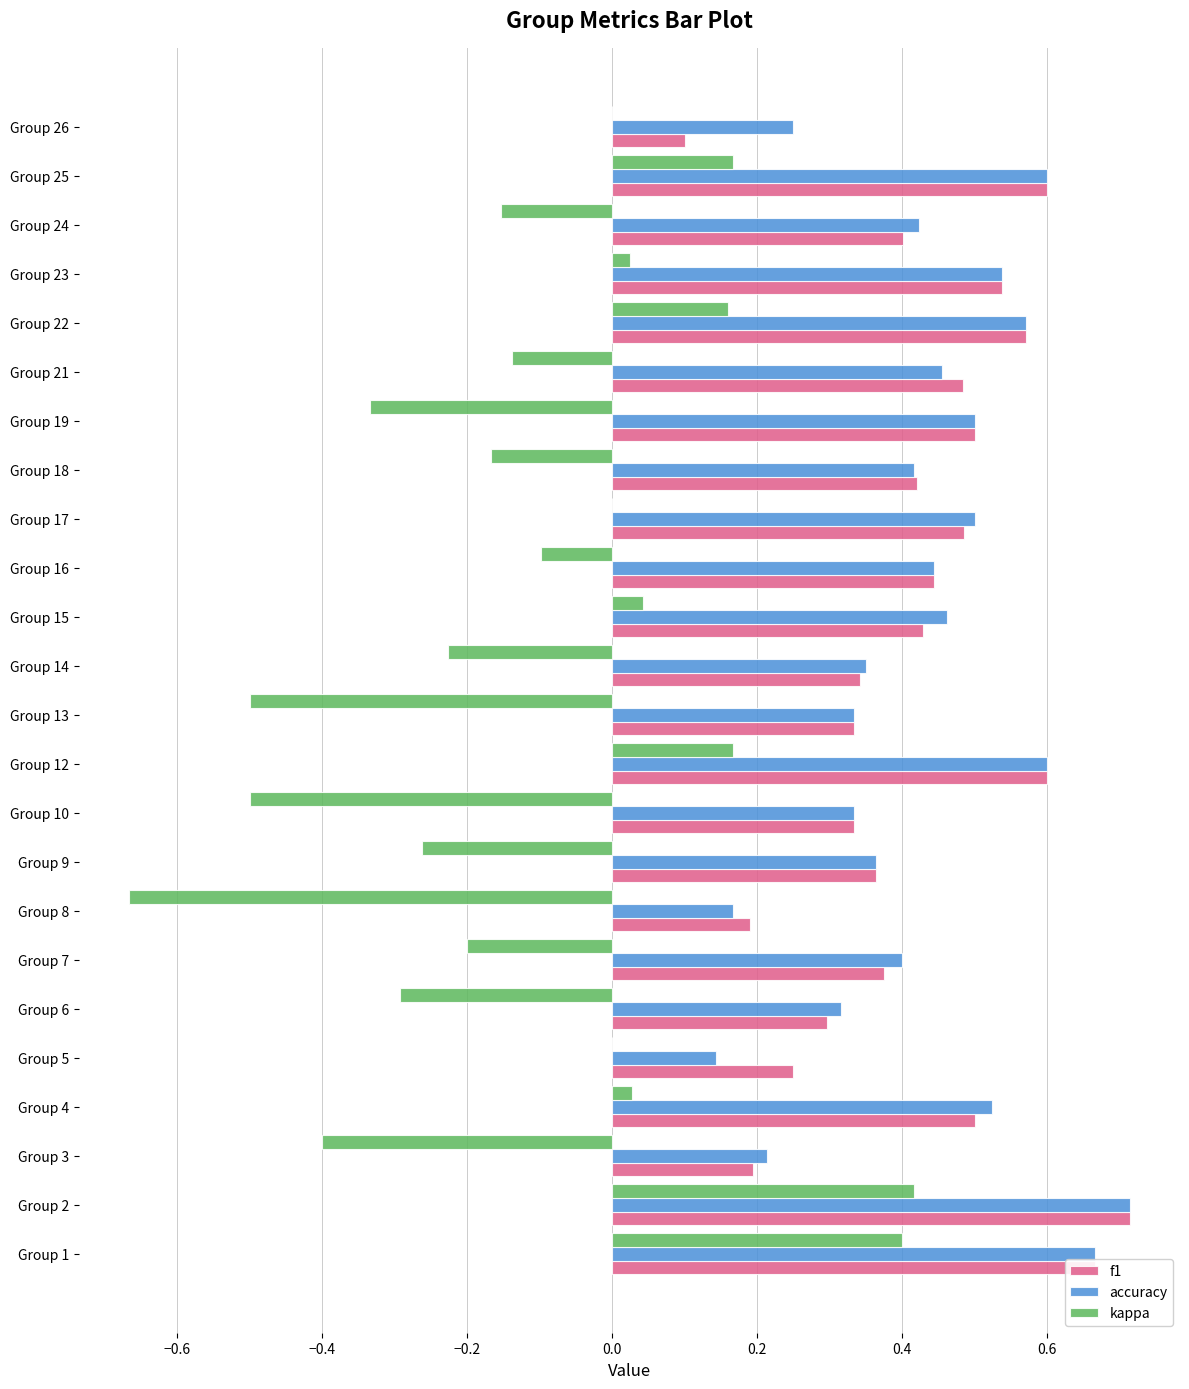

Which label corresponds to the largest value in the chart?

Group 2